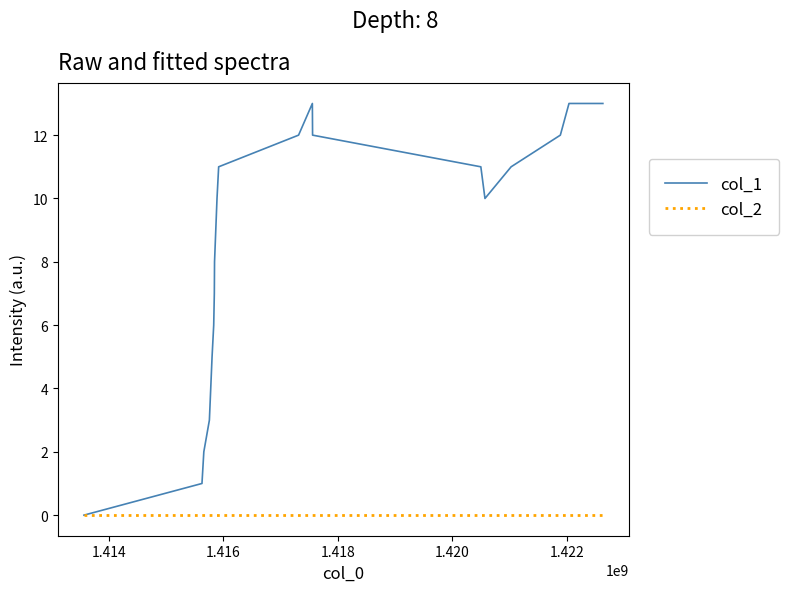

What is the greatest value displayed?

13